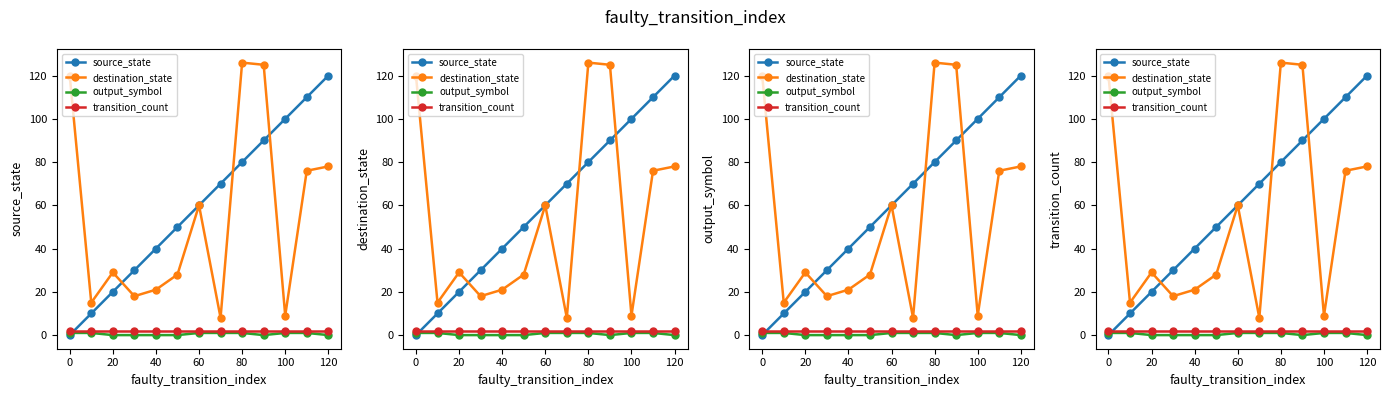

At which label is output_symbol closest to 0?

20